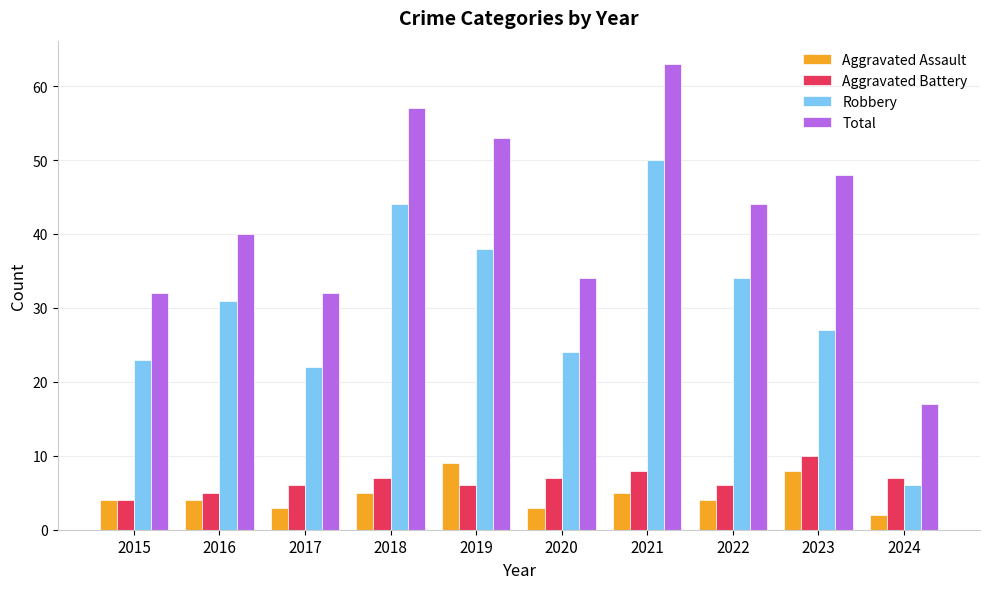

What is the average value of the Robbery series?

30